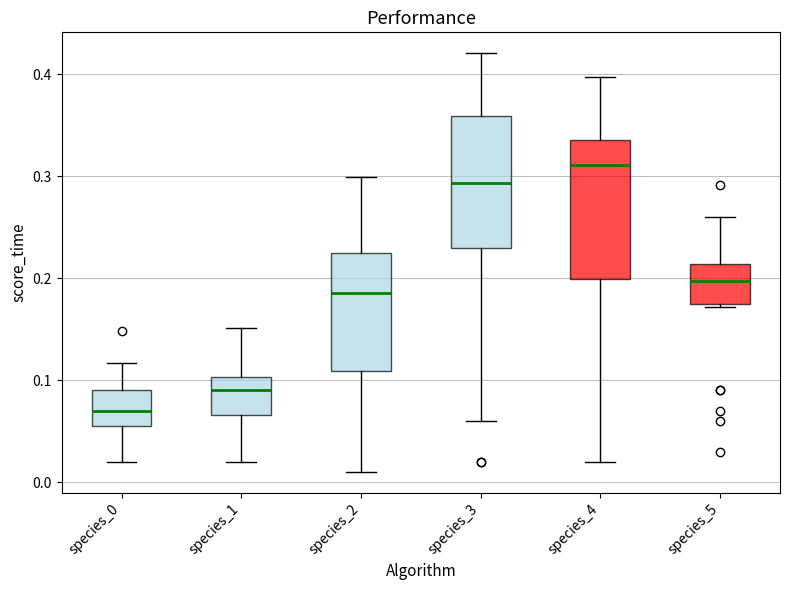

Which box's median line is the lowest?

species_0